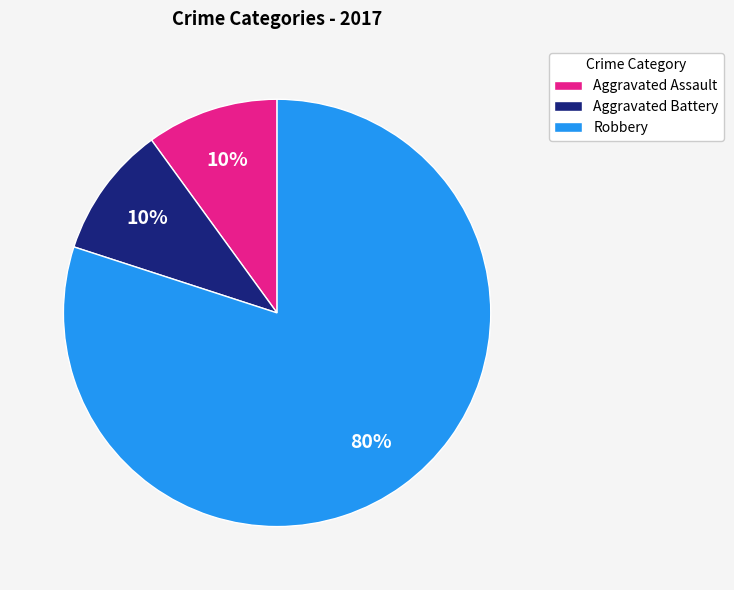

True or false: Aggravated Battery accounts for 1% of the total.

False